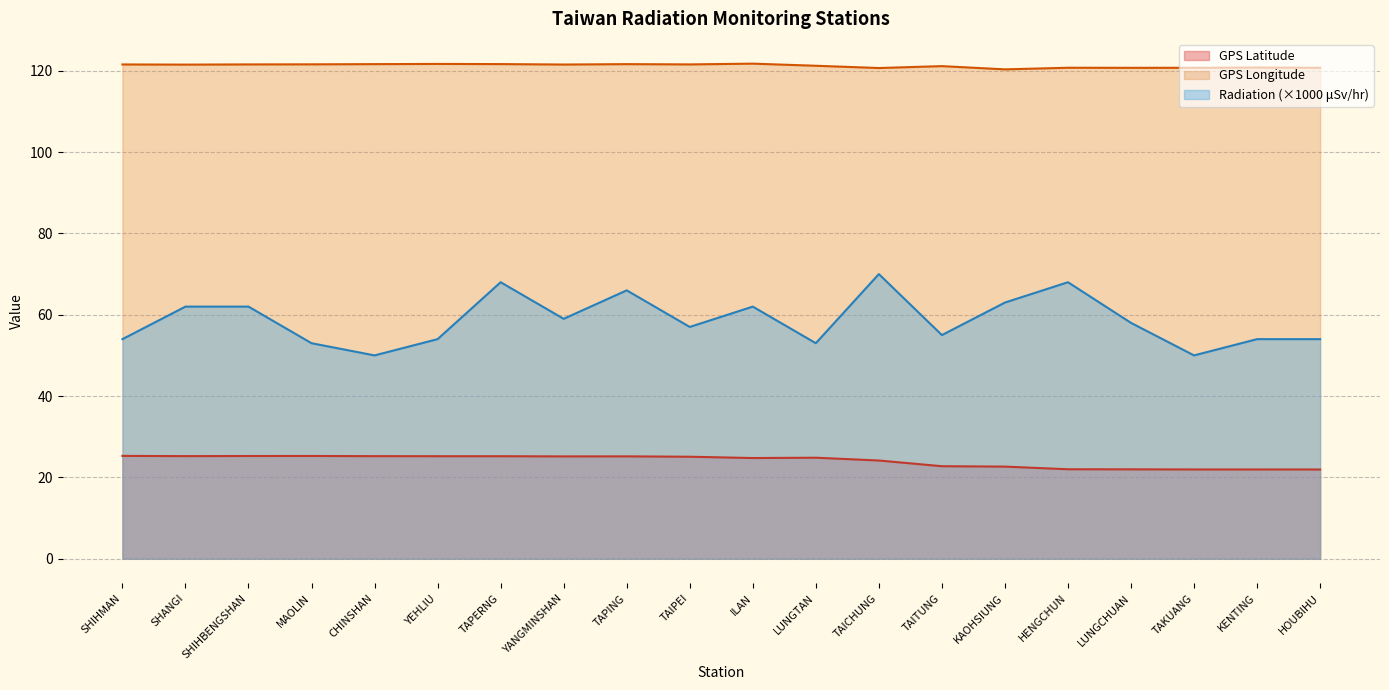

Which category has the highest value across all series?

ILAN